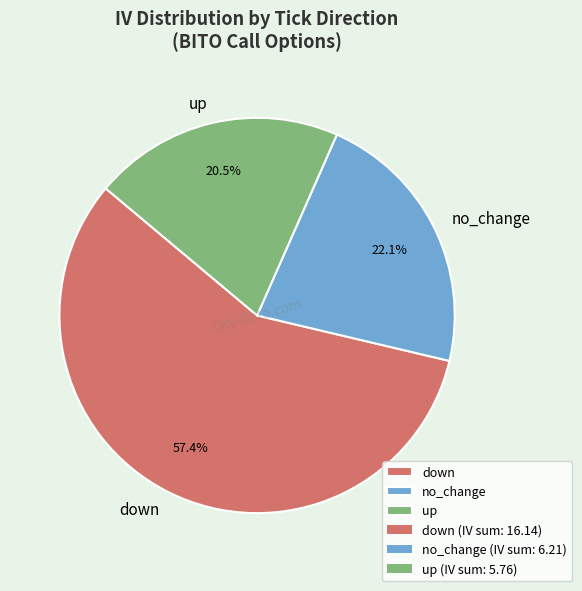

Is there a majority slice in this chart?

Yes